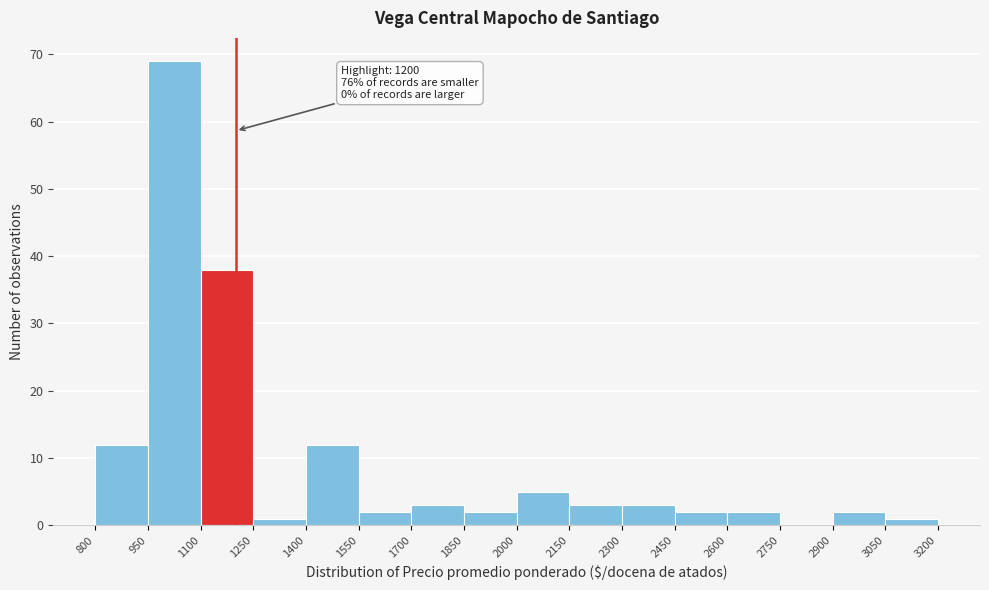

Over which range of the x-axis is the bar tallest?

950 to 1100